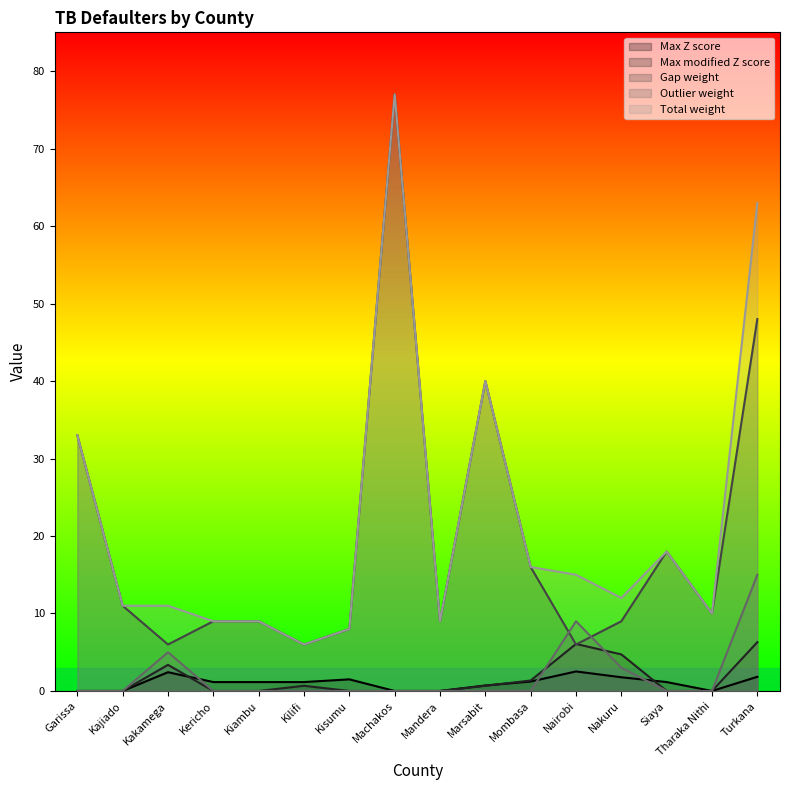

True or false: Total weight and Max Z score intersect in this chart.

False